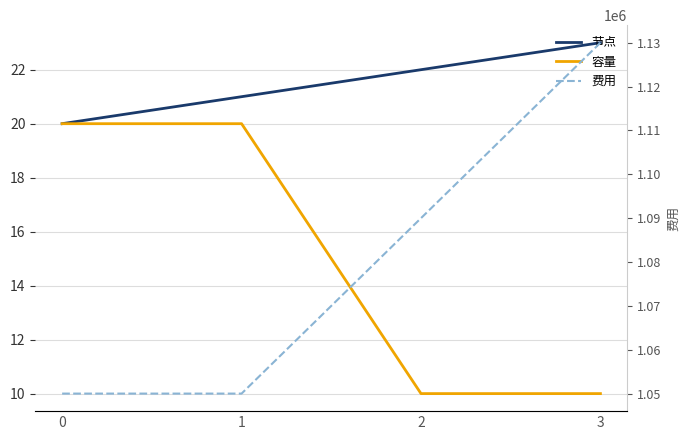

What is the value of the 费用 point at the 3rd from the left?

1090000